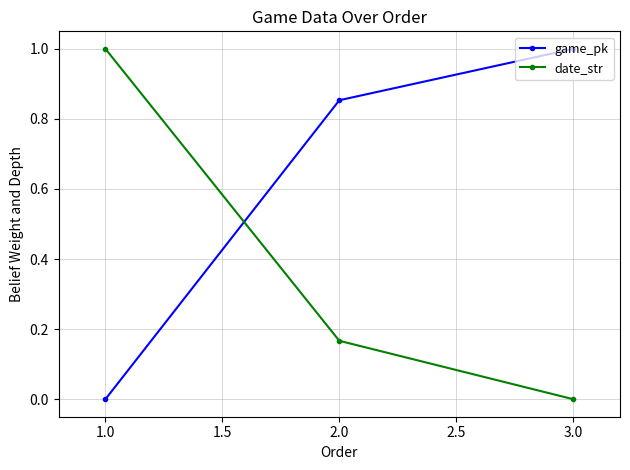

How many positive values does the date_str series have?

2